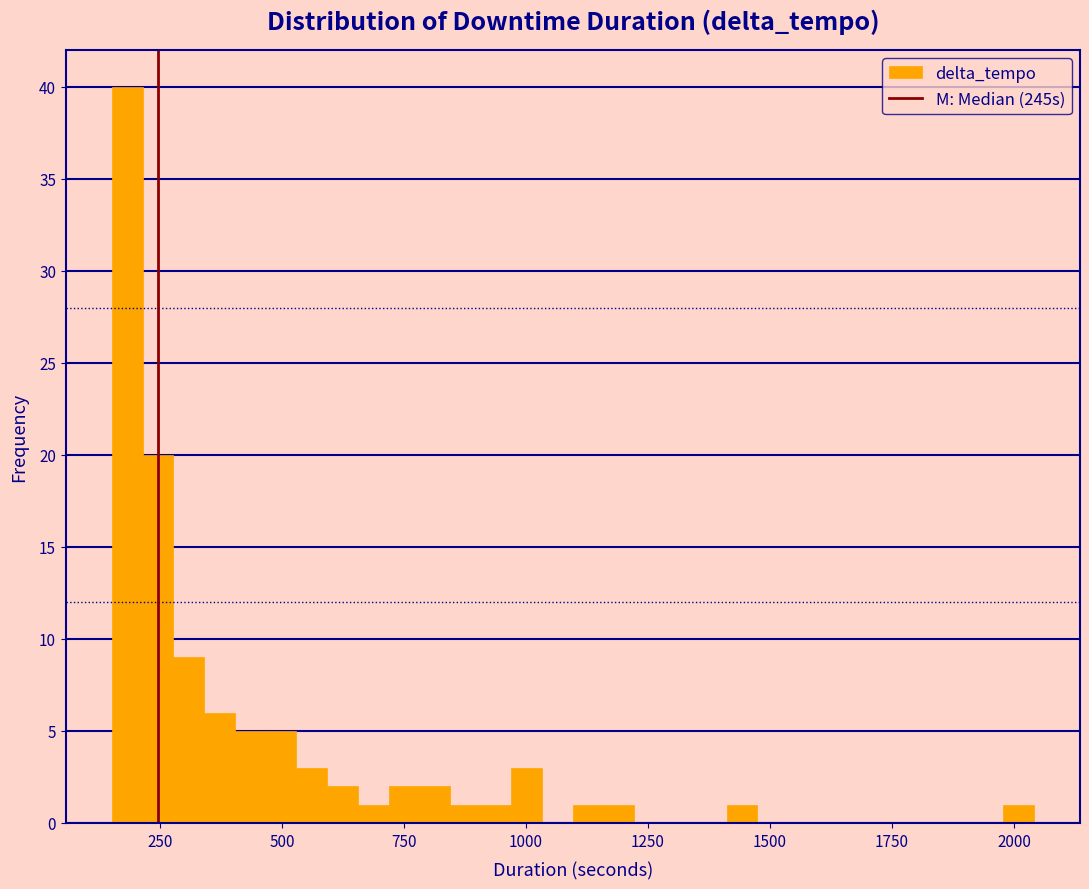

Around what value on the x-axis is the tallest bar? Give the approximate position of its centre, as read against the axis.

200